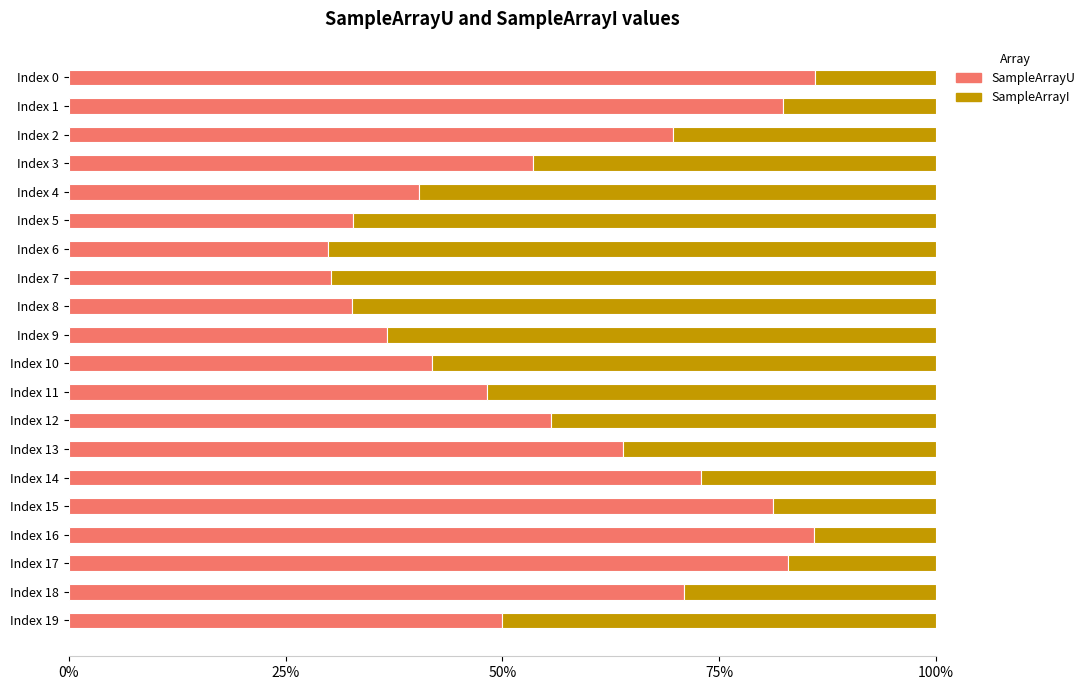

Reading left to right, what are all the values shown in this chart?

SampleArrayU: 0.9	0.8	0.7	0.5	0.4	0.3	0.3	0.3	0.3	0.4	0.4	0.5	0.6	0.6	0.7	0.8	0.9	0.8	0.7	0.5
SampleArrayI: 0.1	0.2	0.3	0.5	0.6	0.7	0.7	0.7	0.7	0.6	0.6	0.5	0.4	0.4	0.3	0.2	0.1	0.2	0.3	0.5